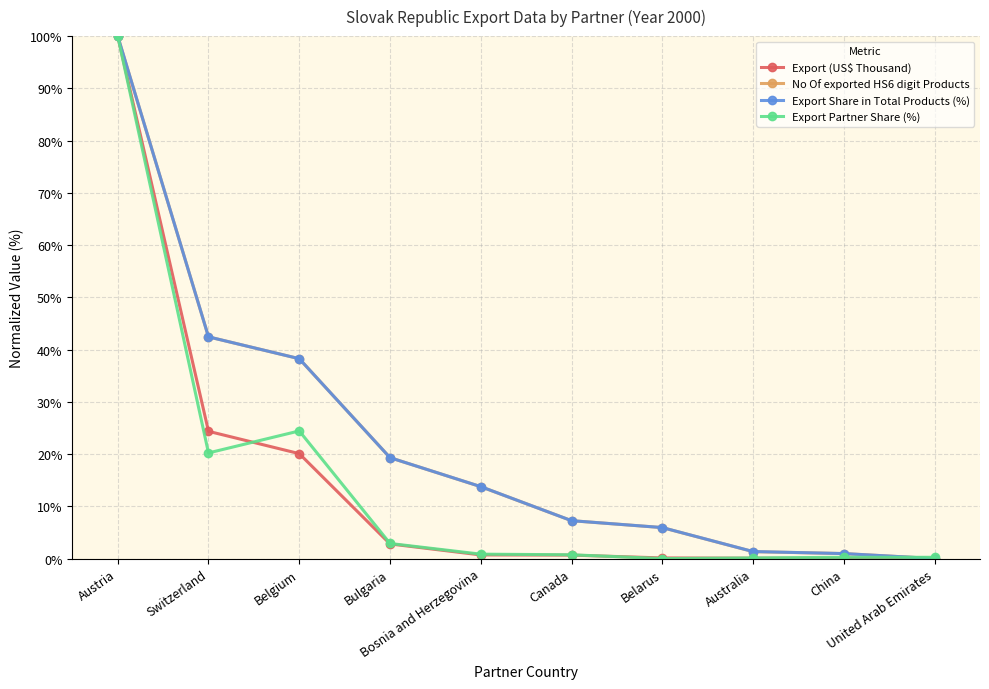

How many series are shown in this chart?

4